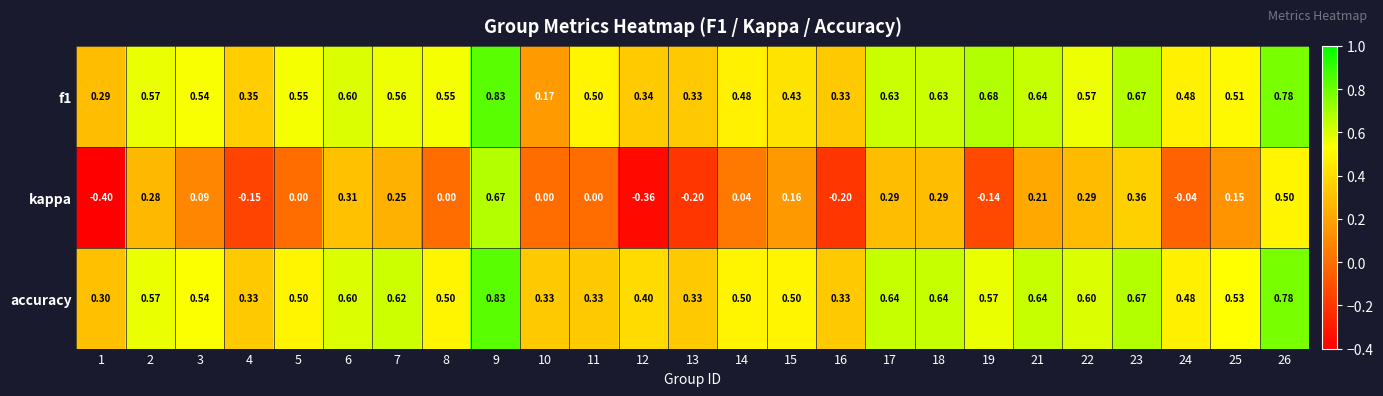

Which series has the largest total across all categories?

accuracy